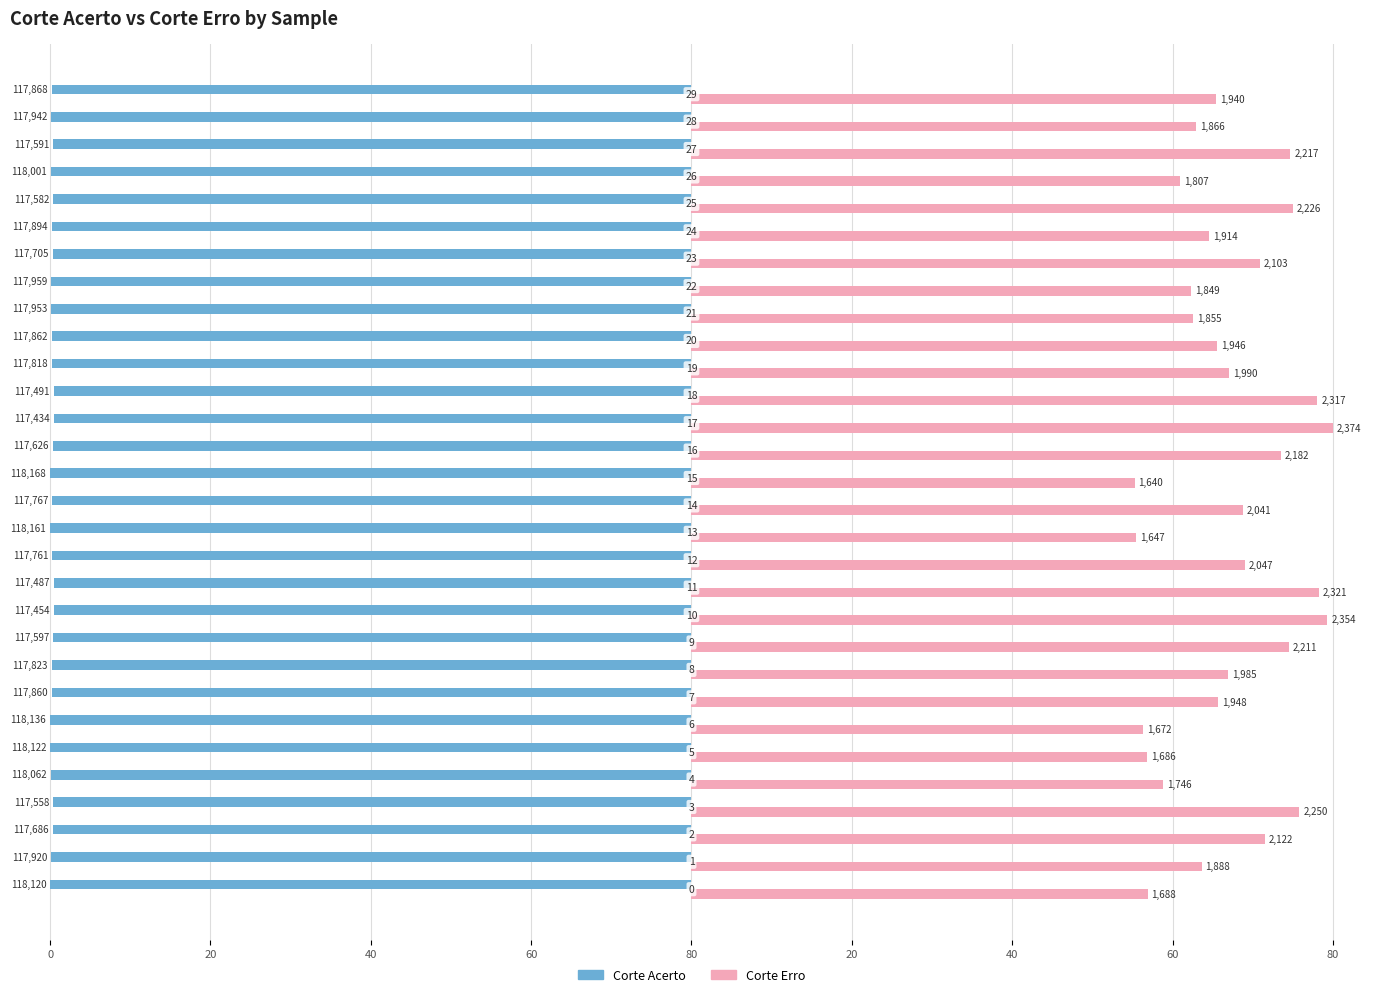

Reading right to left, what are all the values shown in this chart?

Corte Acerto: -79.8	-79.8	-79.6	-79.9	-79.6	-79.8	-79.7	-79.9	-79.9	-79.8	-79.8	-79.5	-79.5	-79.6	-80.0	-79.7	-80.0	-79.7	-79.5	-79.5	-79.6	-79.8	-79.8	-80.0	-80.0	-79.9	-79.6	-79.7	-79.8	-80.0
Corte Erro: 65.4	62.9	74.7	60.9	75.0	64.5	70.9	62.3	62.5	65.6	67.1	78.1	80.0	73.5	55.3	68.8	55.5	69.0	78.2	79.3	74.5	66.9	65.6	56.3	56.8	58.8	75.8	71.5	63.6	56.9